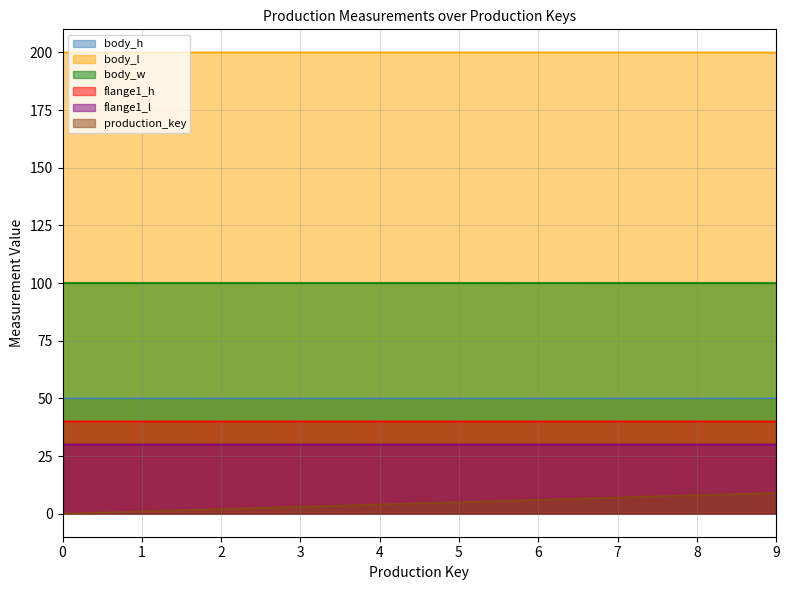

True or false: body_l has a value of 274.5 at 8.

False